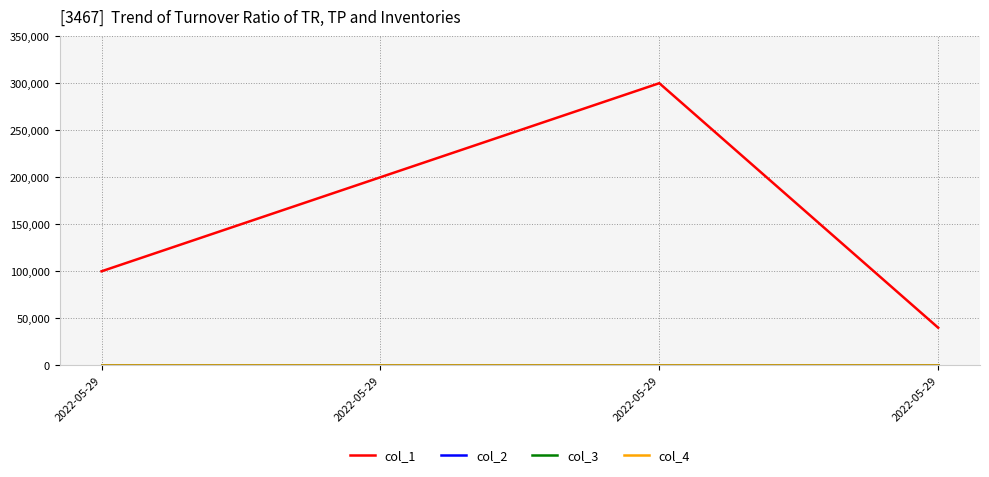

Which label corresponds to the smallest value in the chart?

2022-05-29